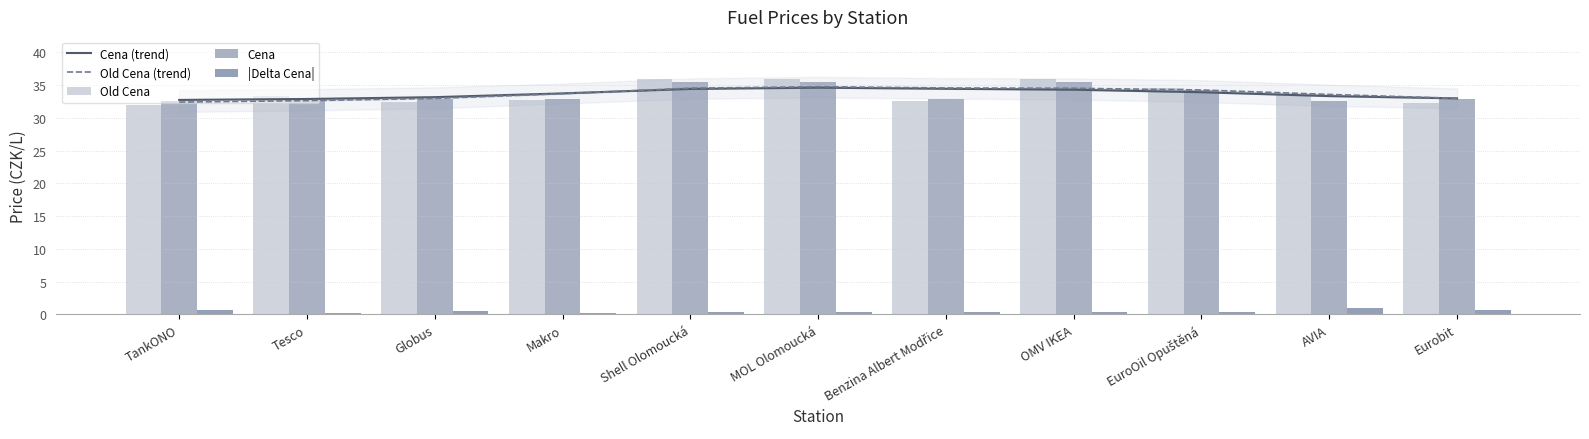

Which series has the widest spread of values?

Old Cena